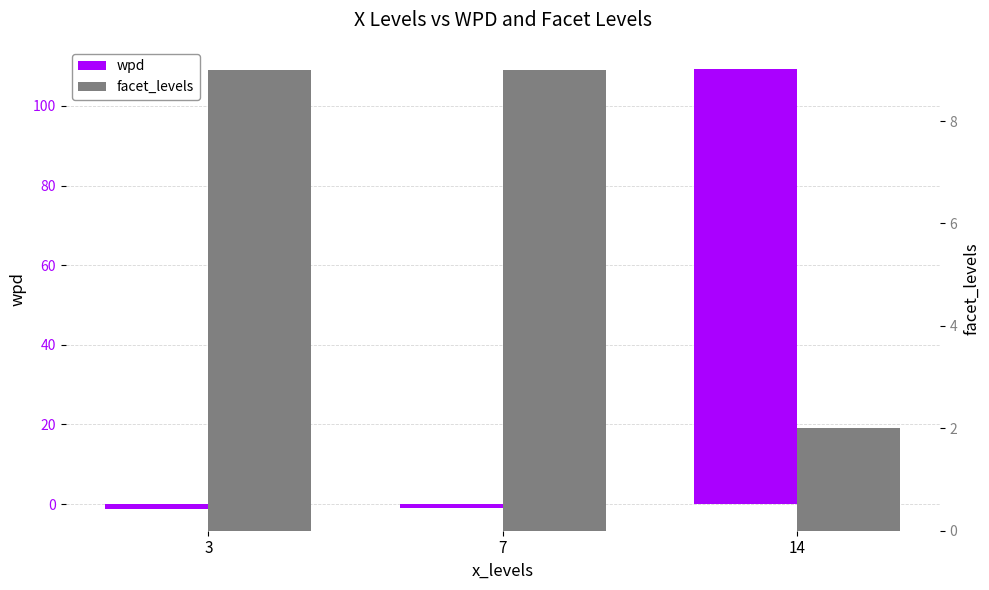

At which label does facet_levels reach its peak?

3